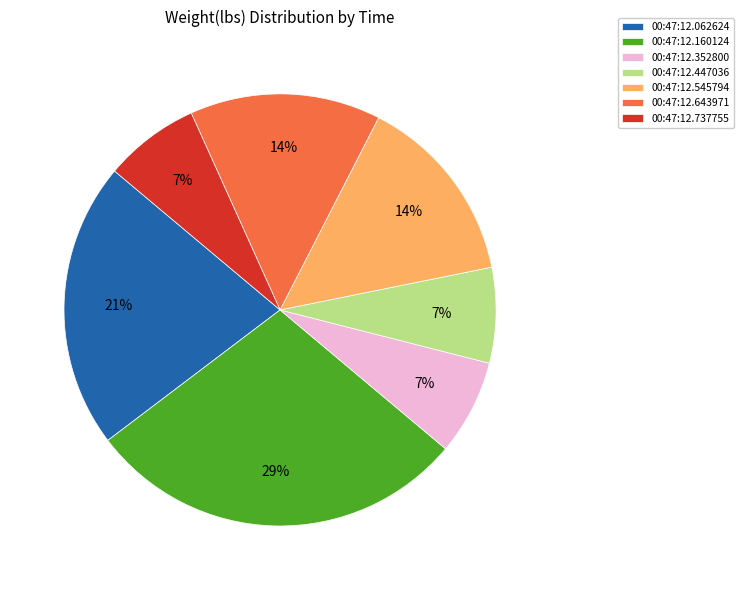

The 00:47:12.352800 slice represents 16% of the pie. True or false?

False